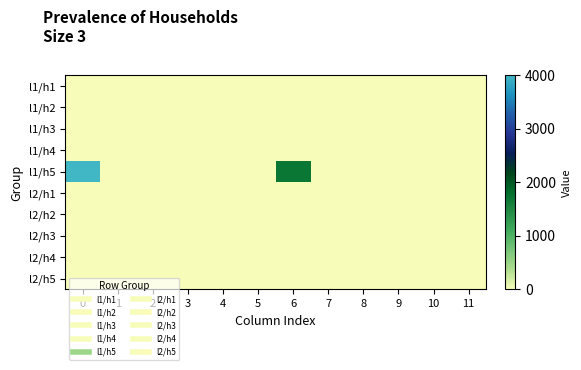

Reading right to left, list all the values displayed in this chart.

l1/h1: 11=0	10=0	9=0	8=0	7=0	6=0	5=0	4=0	3=0	2=0	1=0	0=0
l1/h2: 11=0	10=0	9=0	8=0	7=0	6=0	5=0	4=0	3=0	2=0	1=0	0=0
l1/h3: 11=0	10=0	9=0	8=0	7=0	6=0	5=0	4=0	3=0	2=0	1=0	0=0
l1/h4: 11=0	10=0	9=0	8=0	7=0	6=0	5=0	4=0	3=0	2=0	1=0	0=0
l1/h5: 11=0	10=0	9=0	8=0	7=0	6=1700	5=0	4=0	3=0	2=0	1=0	0=4000
l2/h1: 11=0	10=0	9=0	8=0	7=0	6=0	5=0	4=0	3=0	2=0	1=0	0=0
l2/h2: 11=0	10=0	9=0	8=0	7=0	6=0	5=0	4=0	3=0	2=0	1=0	0=0
l2/h3: 11=0	10=0	9=0	8=0	7=0	6=0	5=0	4=0	3=0	2=0	1=0	0=0
l2/h4: 11=0	10=0	9=0	8=0	7=0	6=0	5=0	4=0	3=0	2=0	1=0	0=0
l2/h5: 11=0	10=0	9=0	8=0	7=0	6=0	5=0	4=0	3=0	2=0	1=0	0=0